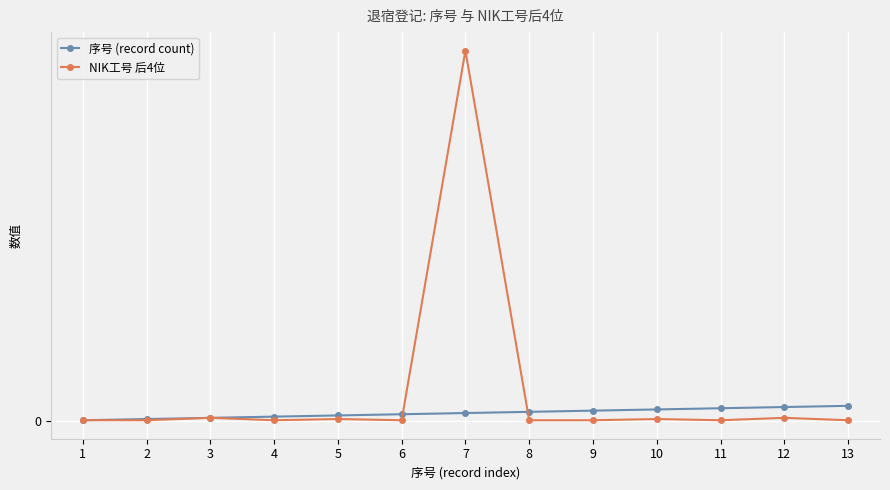

What are all the series names shown in the legend?

序号 (record count), NIK工号 后4位